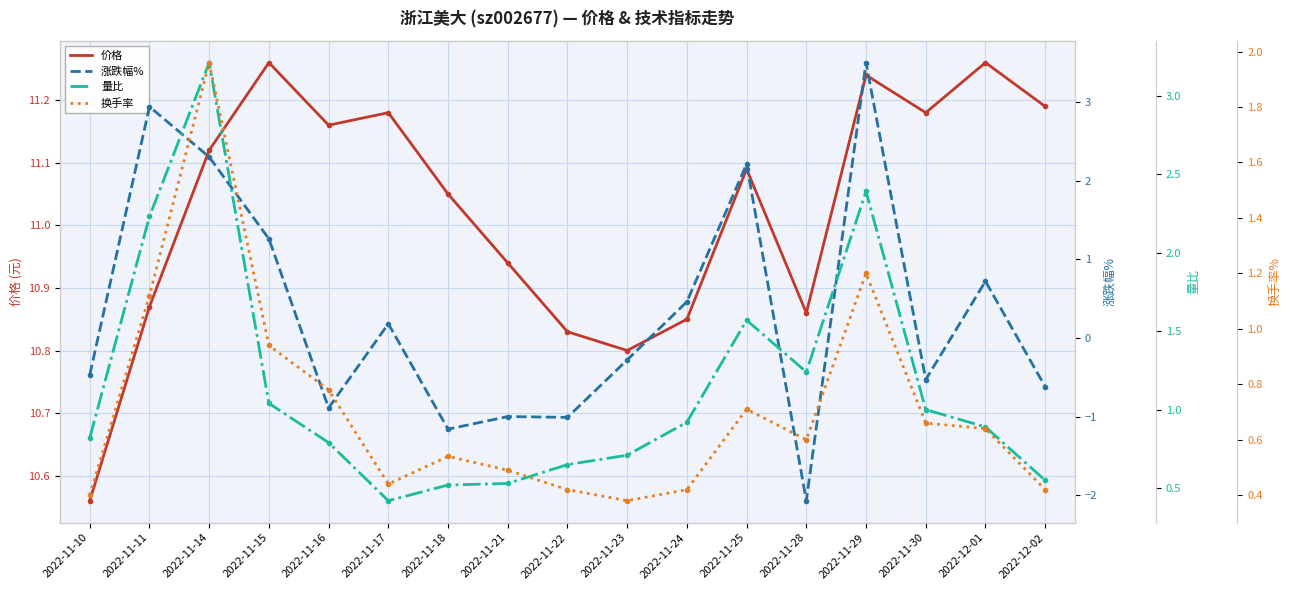

What is the value of the 换手率 point at the 13th from the left?

0.6